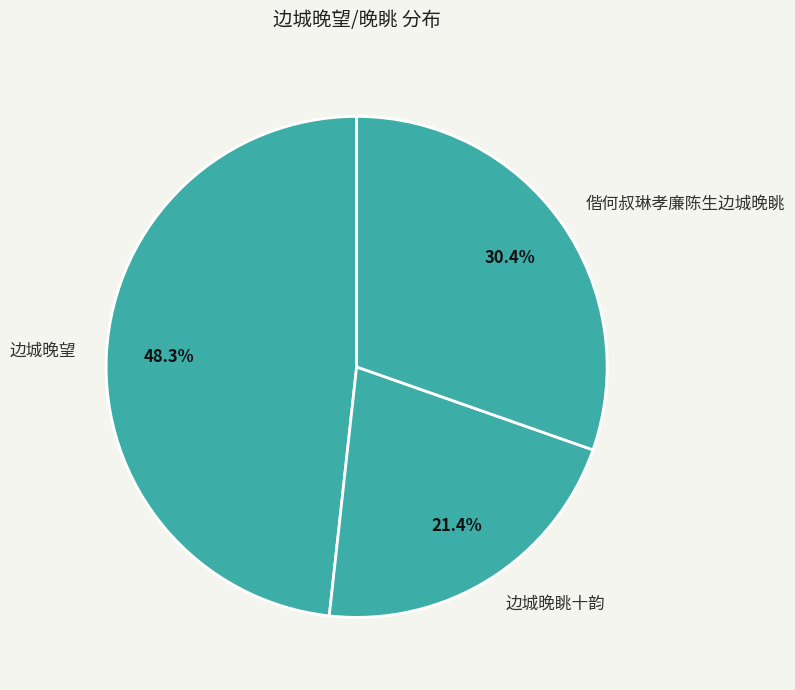

How many segments does this pie chart have?

3